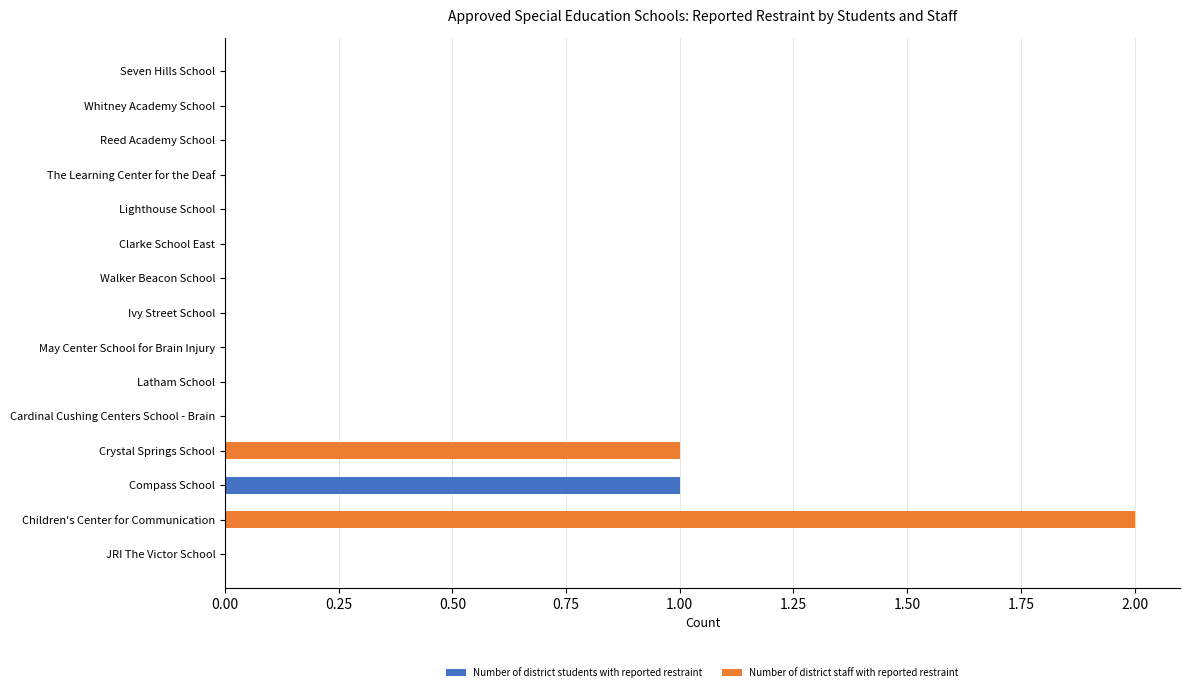

At which category is the sum across all series the highest?

Children's Center for Communication